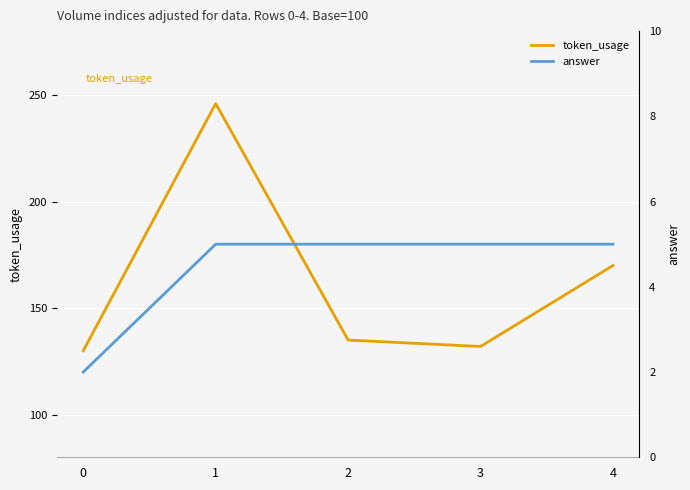

True or false: token_usage and answer intersect in this chart.

False